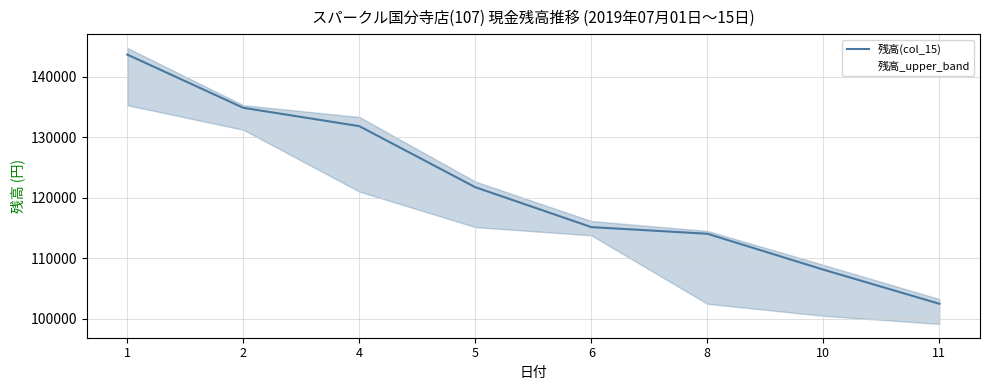

Rank the categories by value from lowest to highest.

11, 10, 8, 6, 5, 4, 2, 1